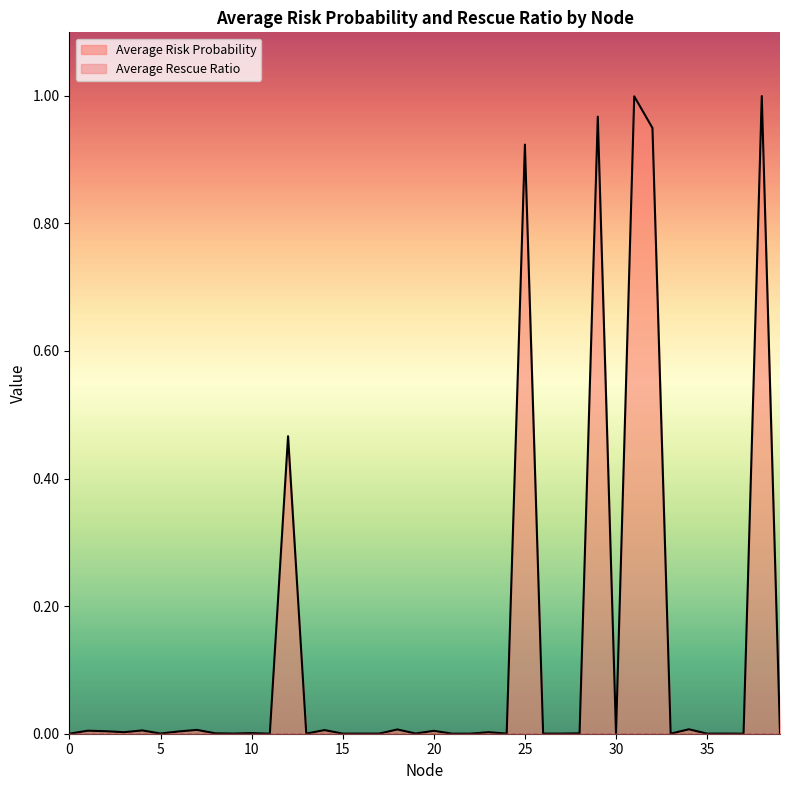

List the labels in order of value, largest first.

38, 31, 29, 32, 25, 12, 34, 18, 7, 14, 4, 1, 20, 2, 6, 3, 23, 10, 8, 28, 19, 5, 39, 9, 24, 30, 36, 17, 26, 27, 16, 15, 13, 35, 21, 22, 33, 11, 37, 0